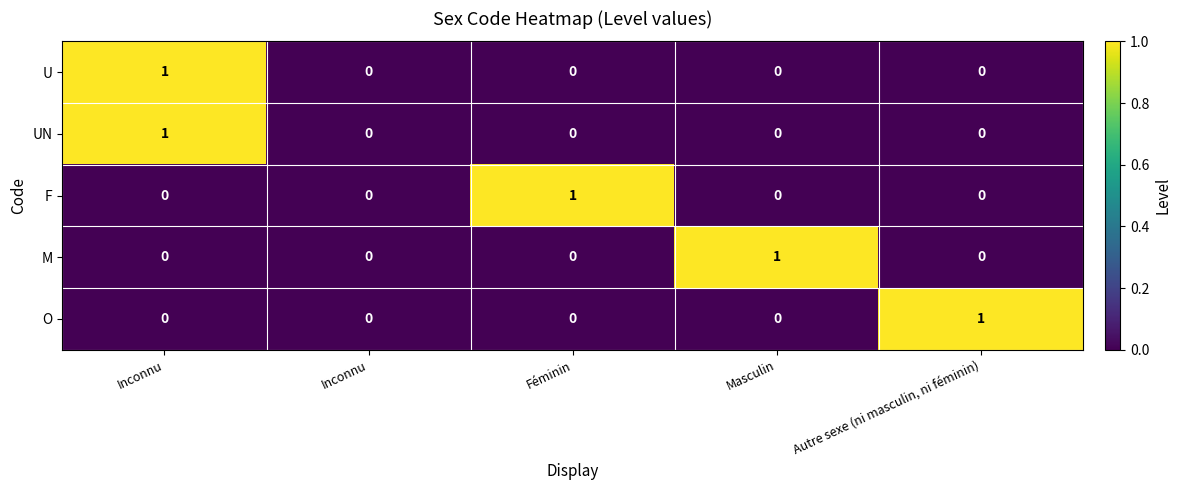

Rank the series at Autre sexe (ni masculin, ni féminin) from lowest to highest value.

U, UN, F, M, O